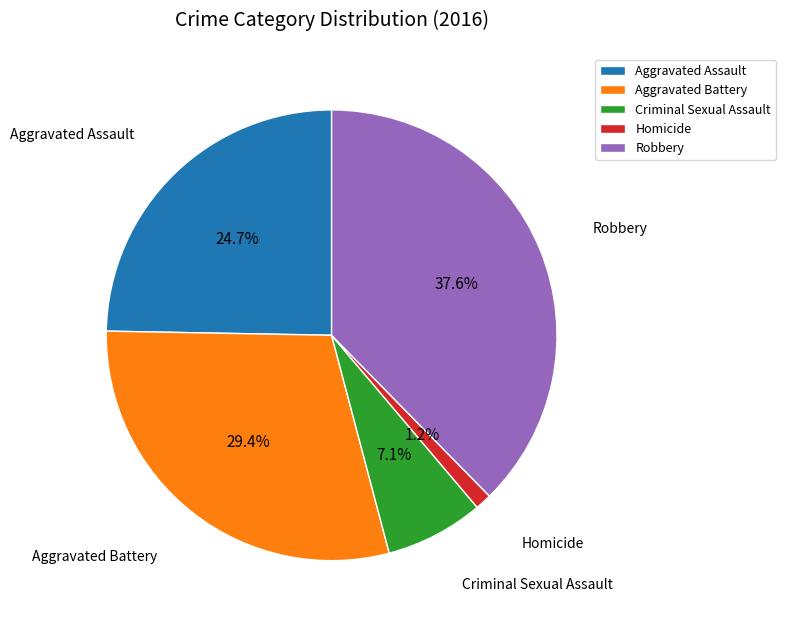

What percentage is the Robbery slice, to the nearest percent?

38%